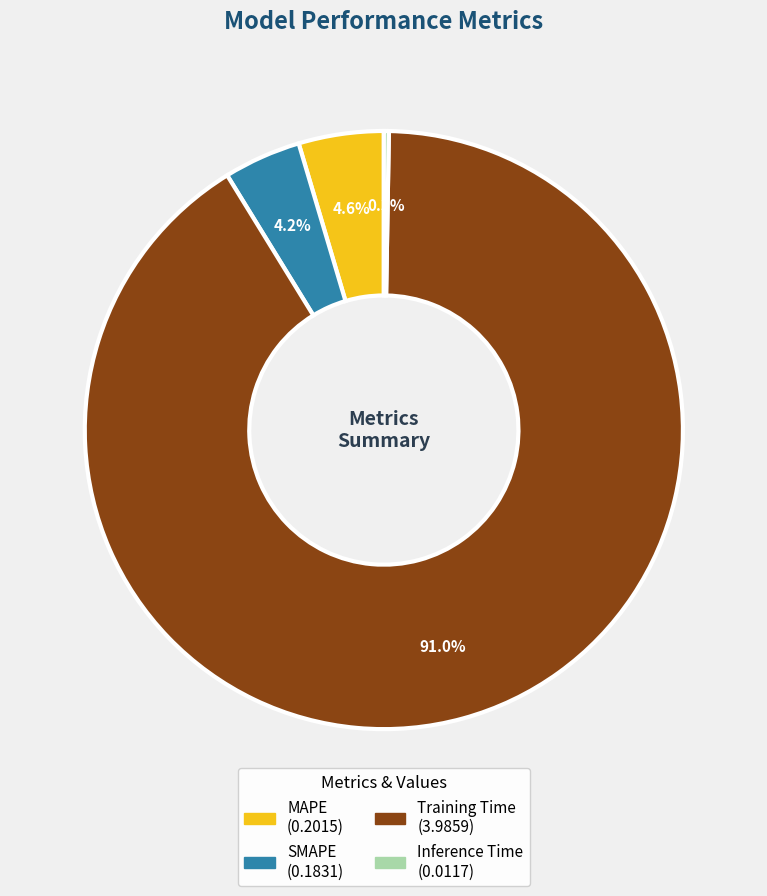

Which category has the biggest portion of the pie?

Training Time